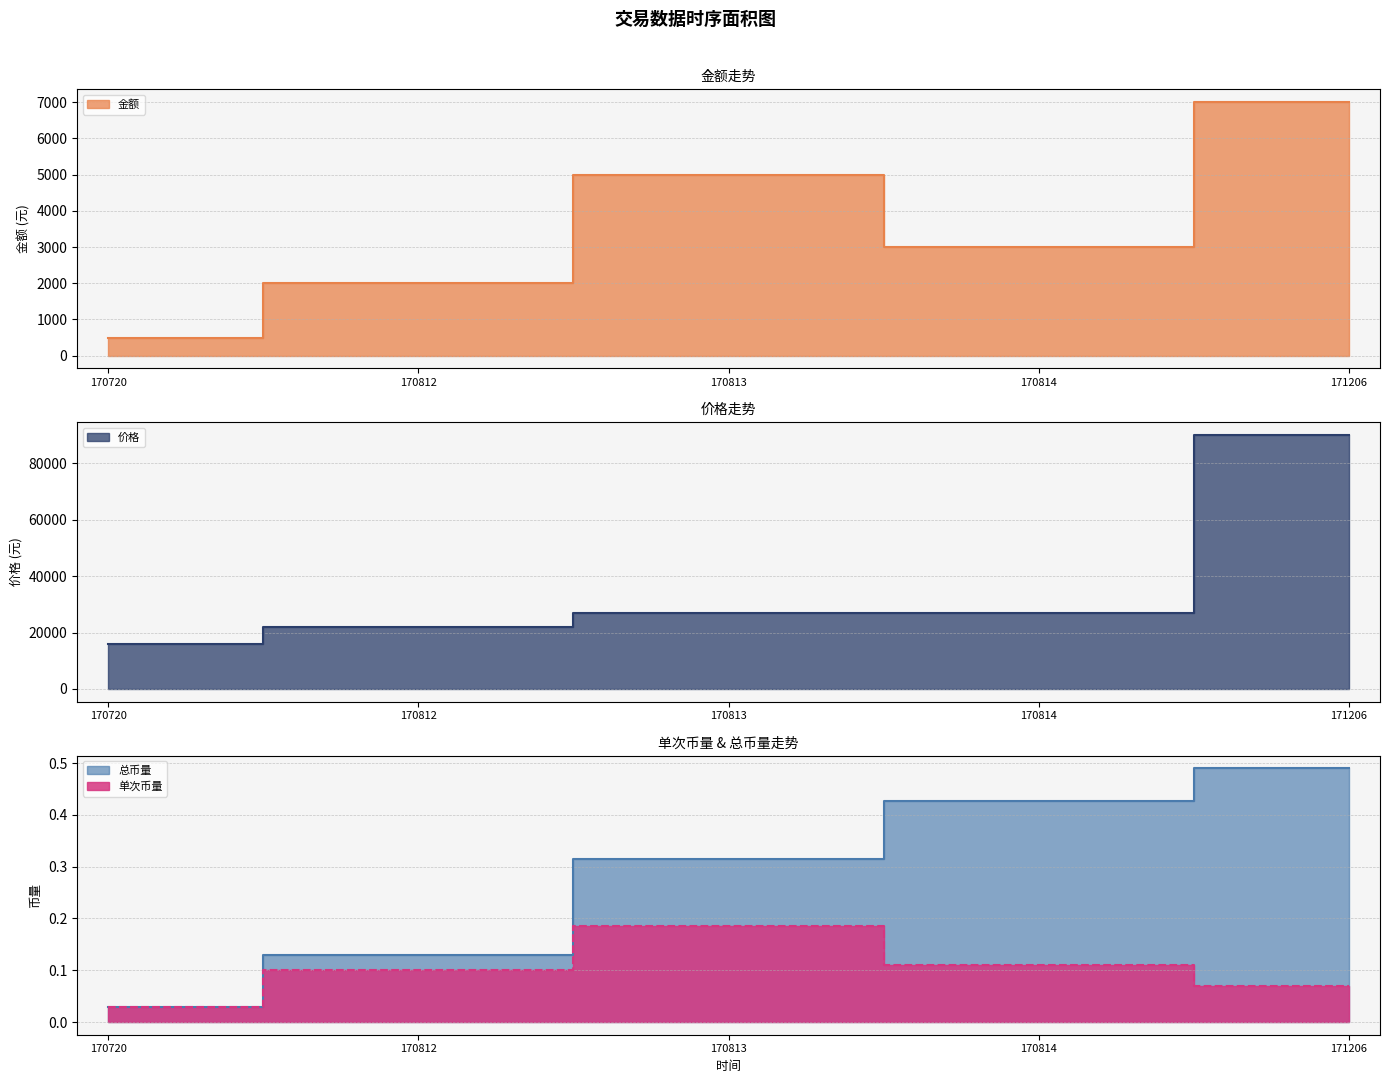

At which category does 金额 reach its first local peak?

170813